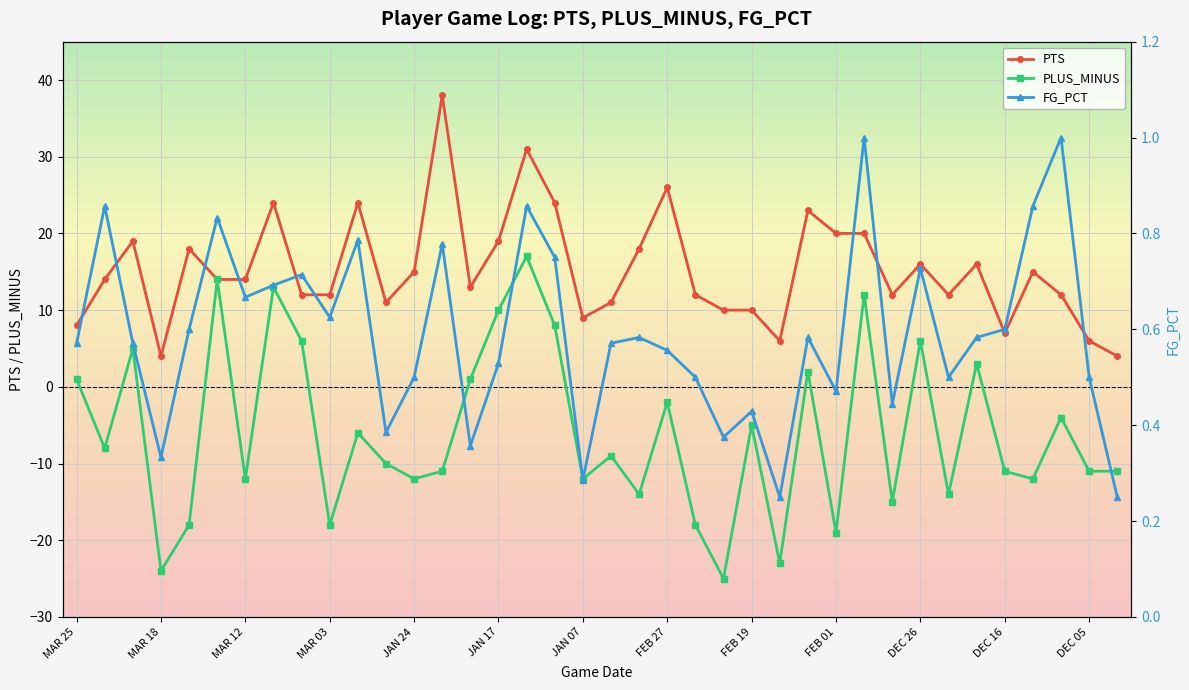

True or false: FG_PCT and PTS cross at least once.

False